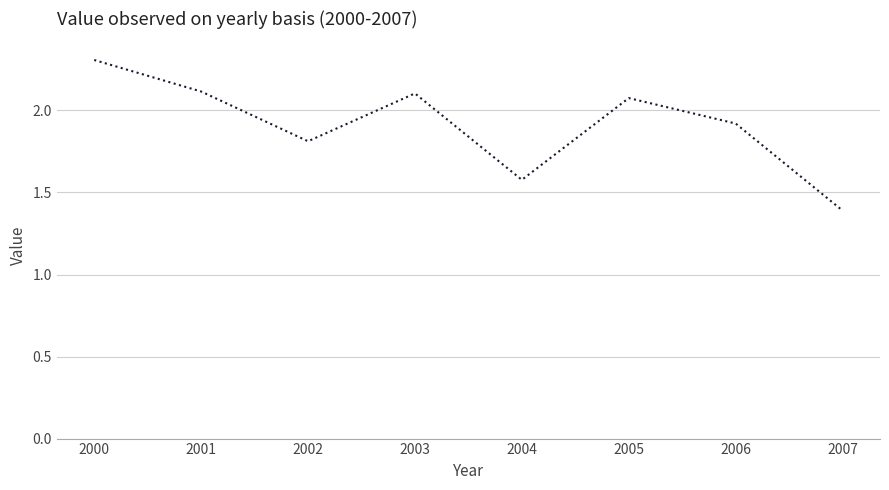

At which category does the data reach its first local peak?

2003